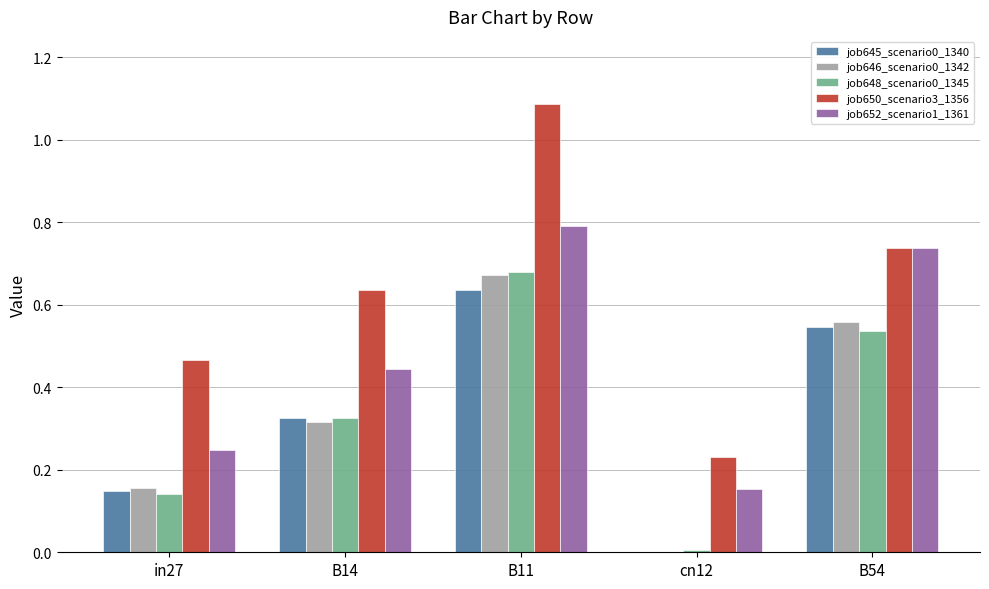

How many distinct data groups are displayed?

5